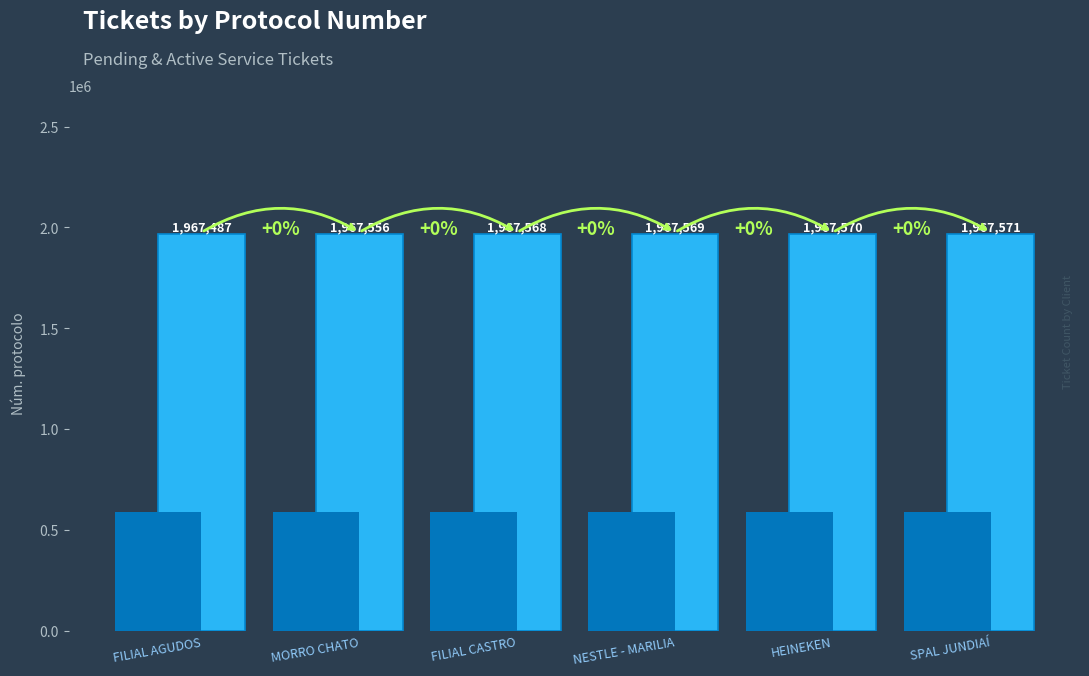

The chart shows a value of 1967569 at NESTLE - MARILIA. True or false?

True